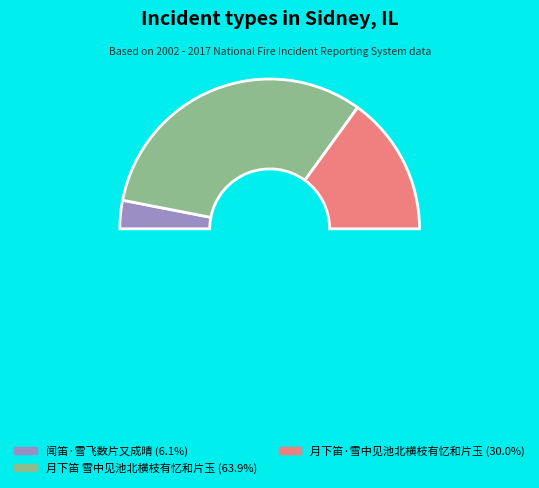

Count the number of slices in the pie.

4